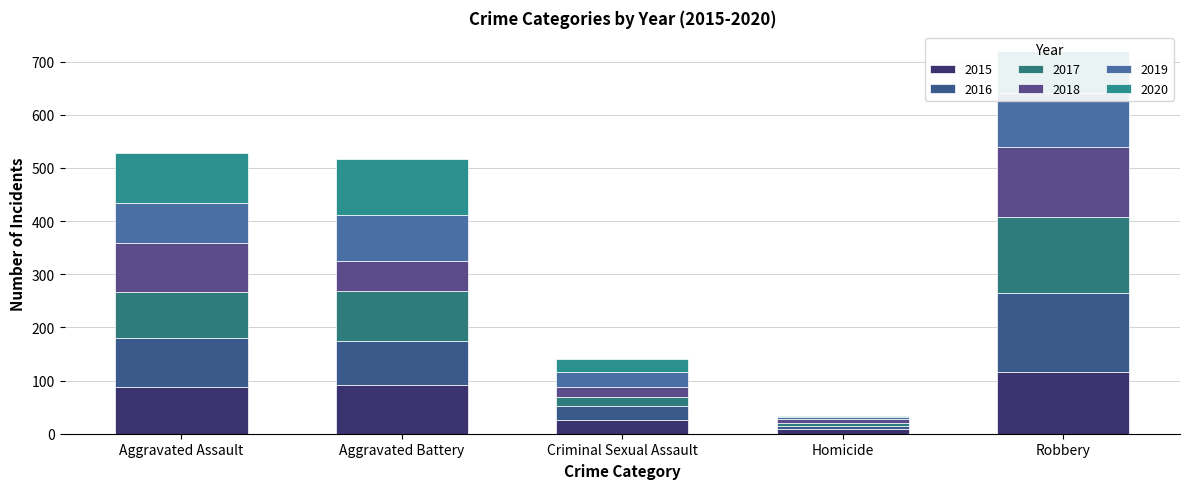

What is the difference between the maximum and minimum values in the 2019 series?

99